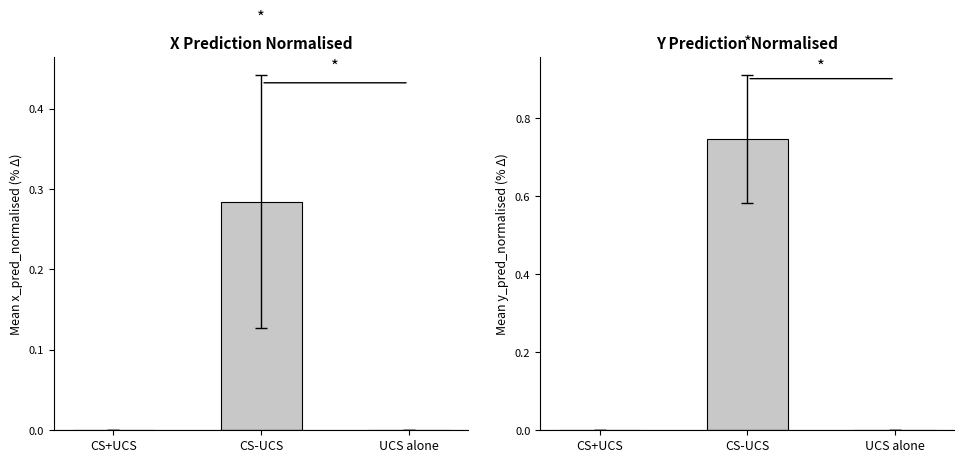

Between CS-UCS and UCS alone, which series saw the biggest shift?

Y Prediction Normalised